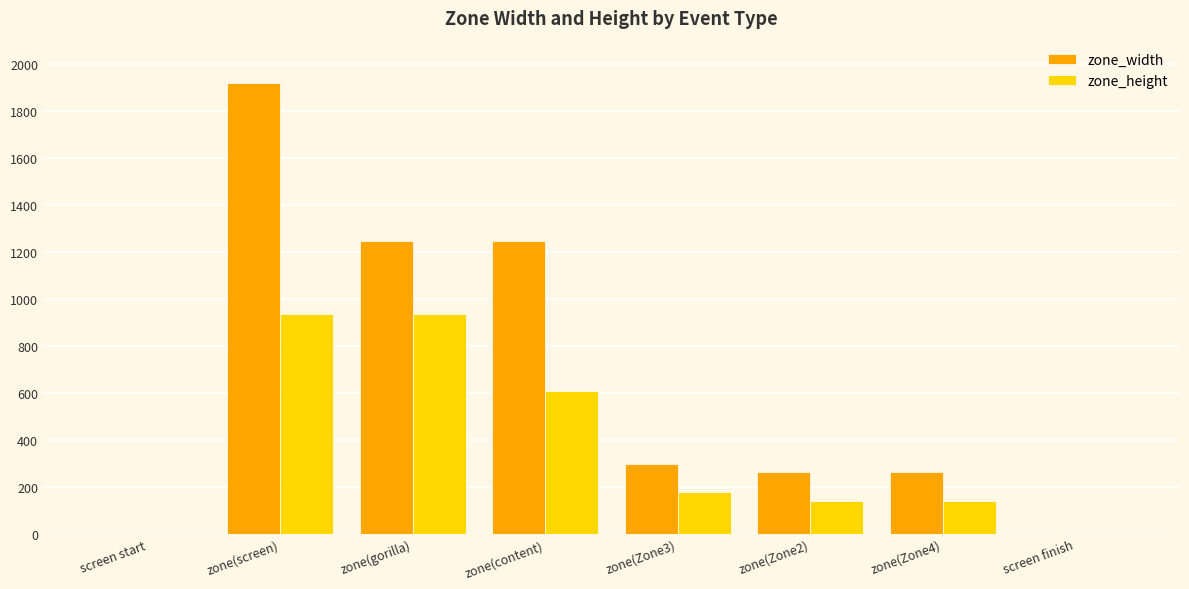

Which series changed the most between zone(content) and zone(Zone4)?

zone_width